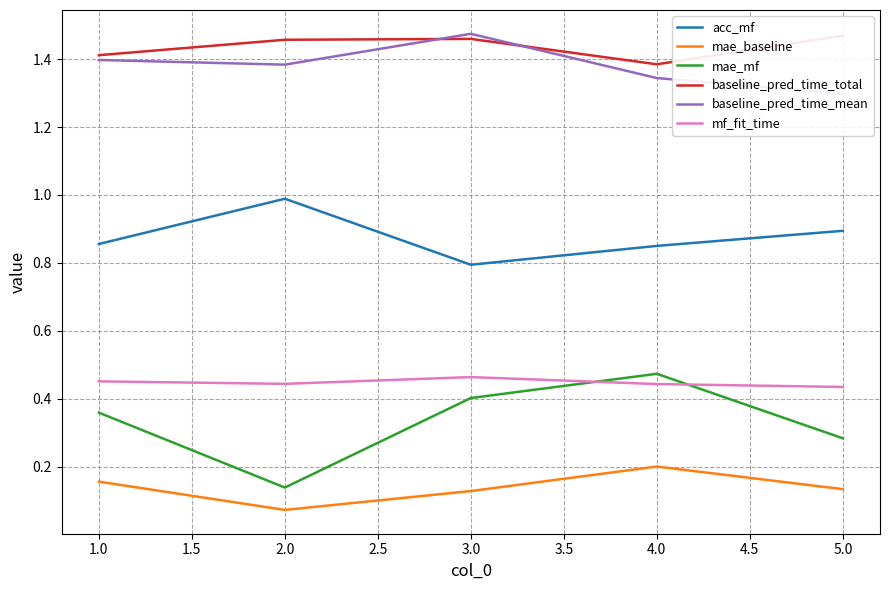

True or false: mf_fit_time has a value of 0.6 at 5.0.

False